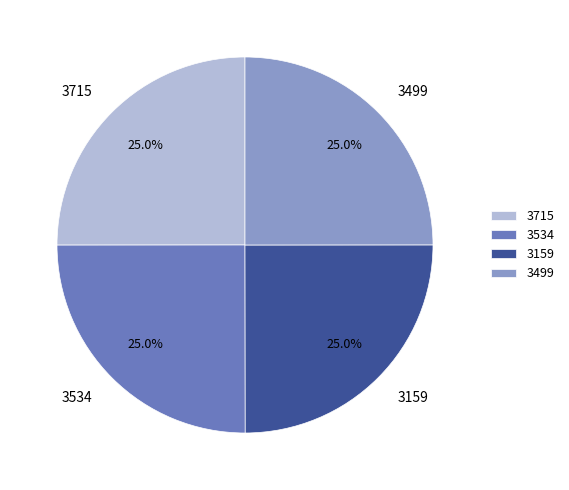

What percentage is NOT represented by 3159?

75.0%